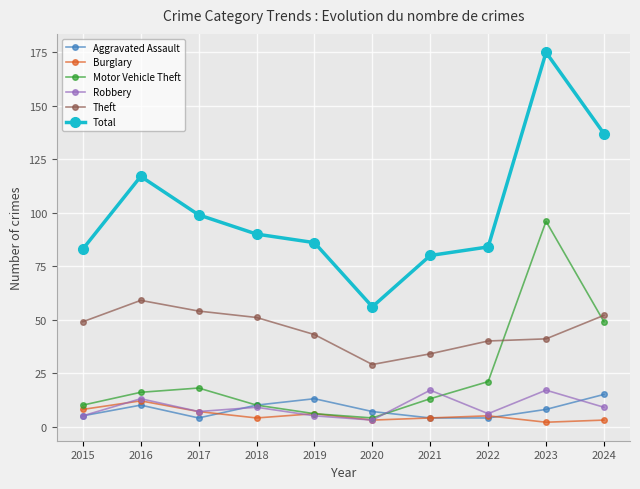

True or false: Burglary and Theft intersect in this chart.

False